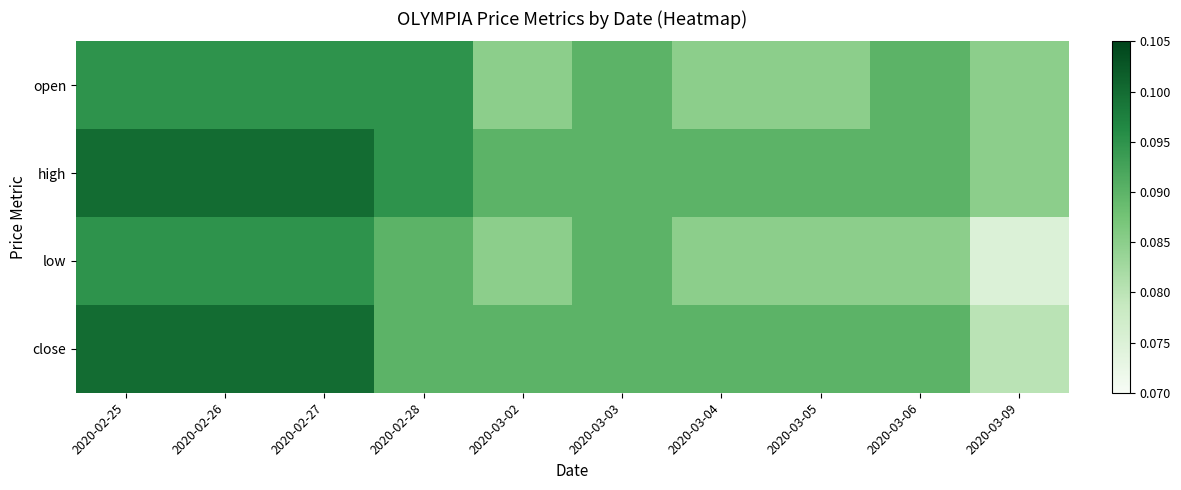

Rank the series by their maximum value, from lowest to highest.

open, low, high, close